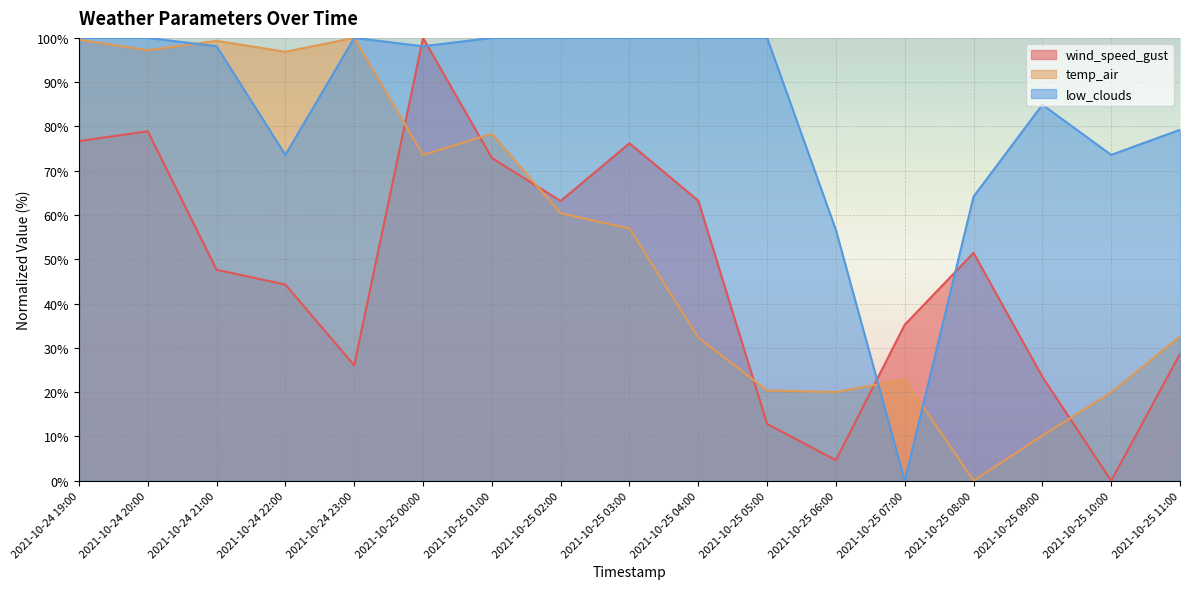

True or false: low_clouds has more than 2 points higher than both neighbors.

False